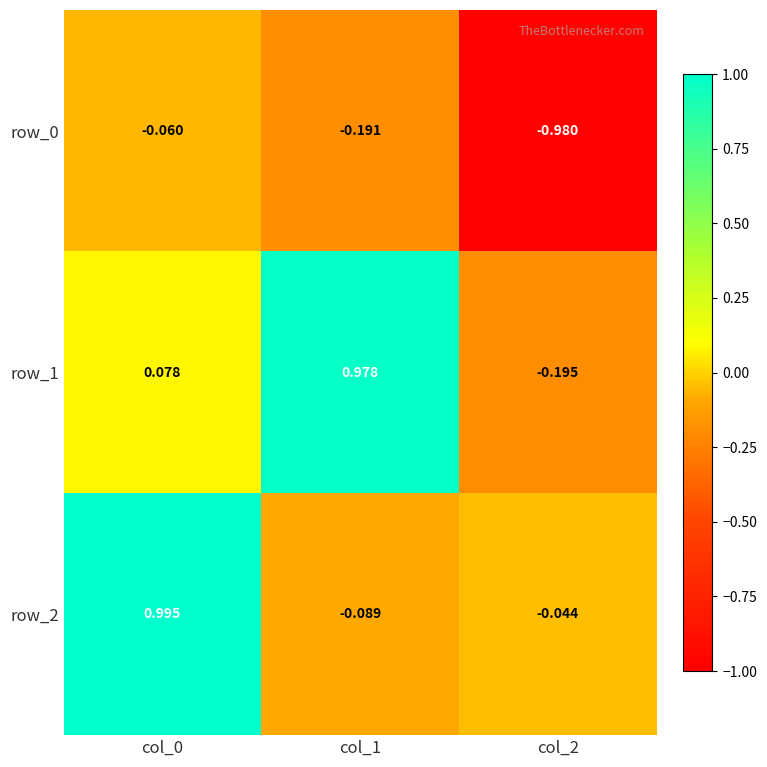

Is the value of row_0 at col_2 greater than the value of row_1 at col_2?

No